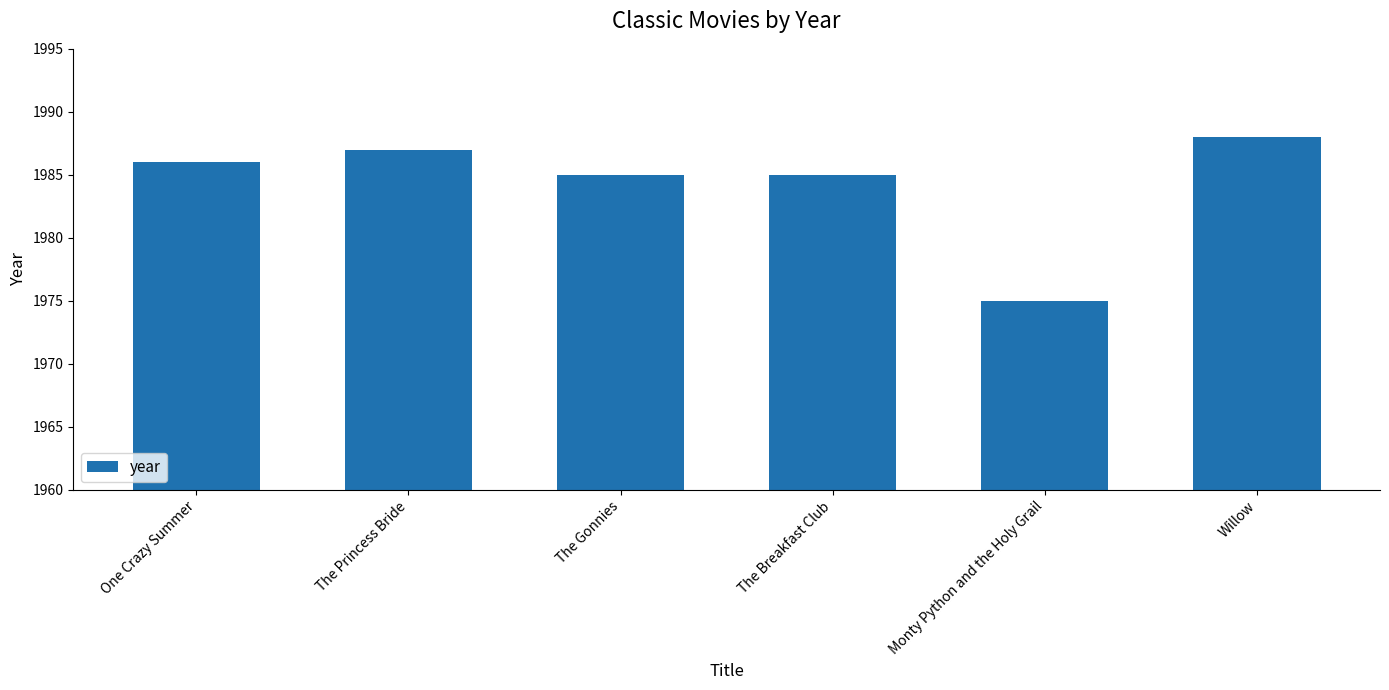

What position from the right is Willow?

1